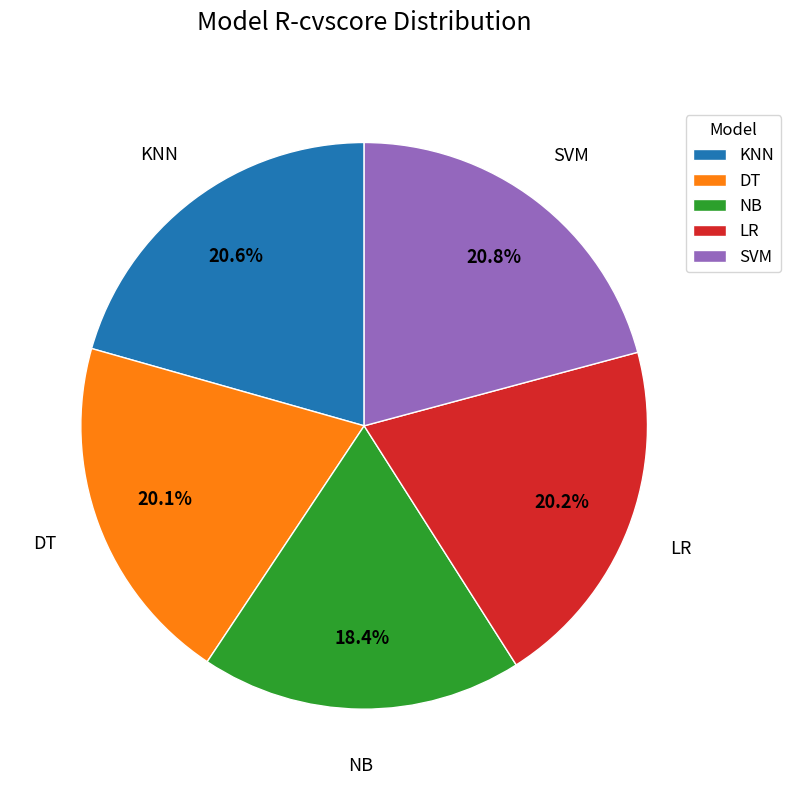

Do NB and SVM together represent more than half of the pie?

No